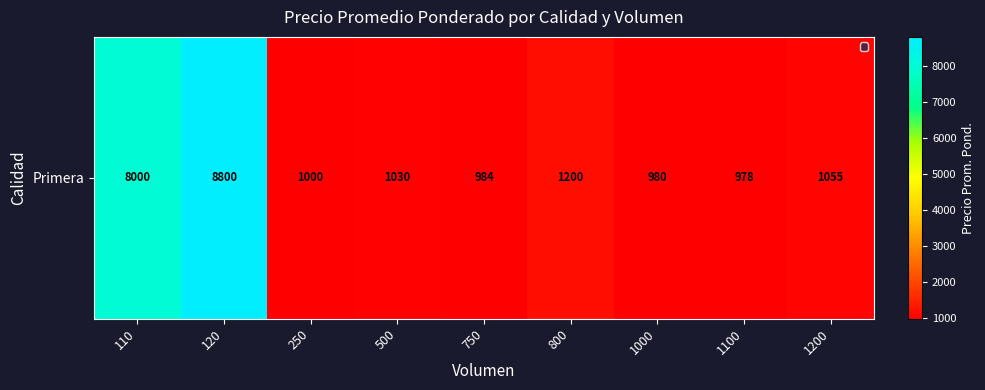

What is the maximum value shown in the chart?

8800.0